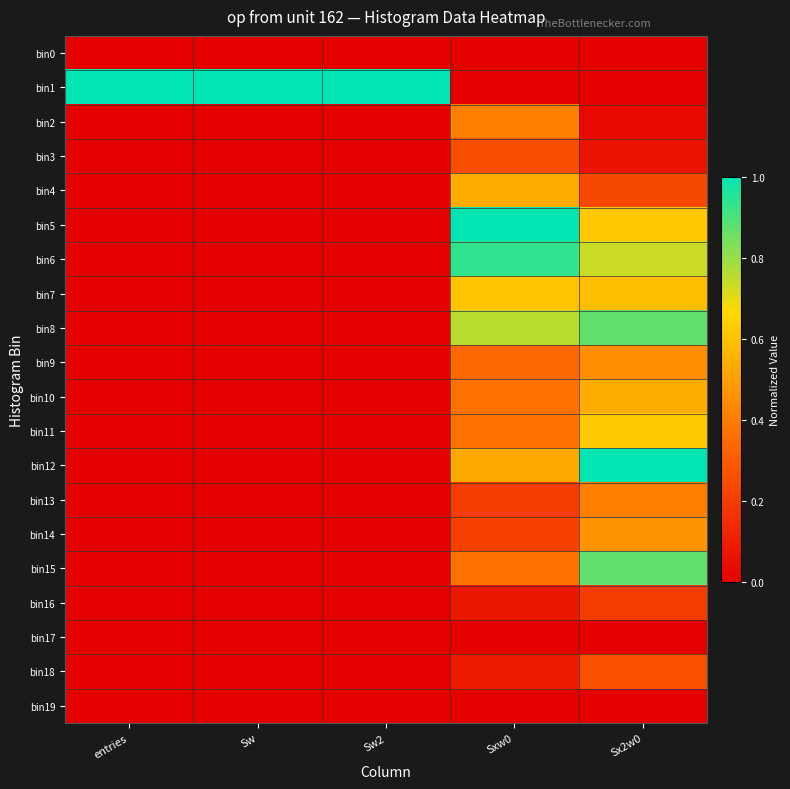

At how many categories does at least one series exceed 0?

5